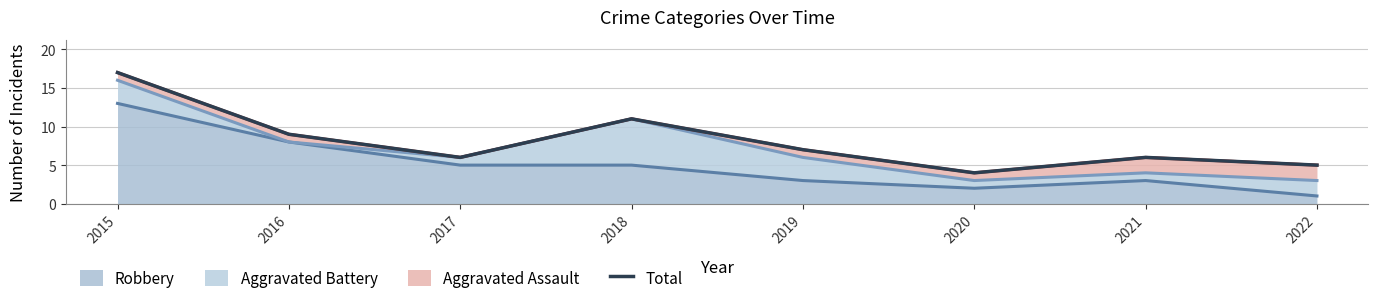

Where is the data nearest to the value 10?

2016